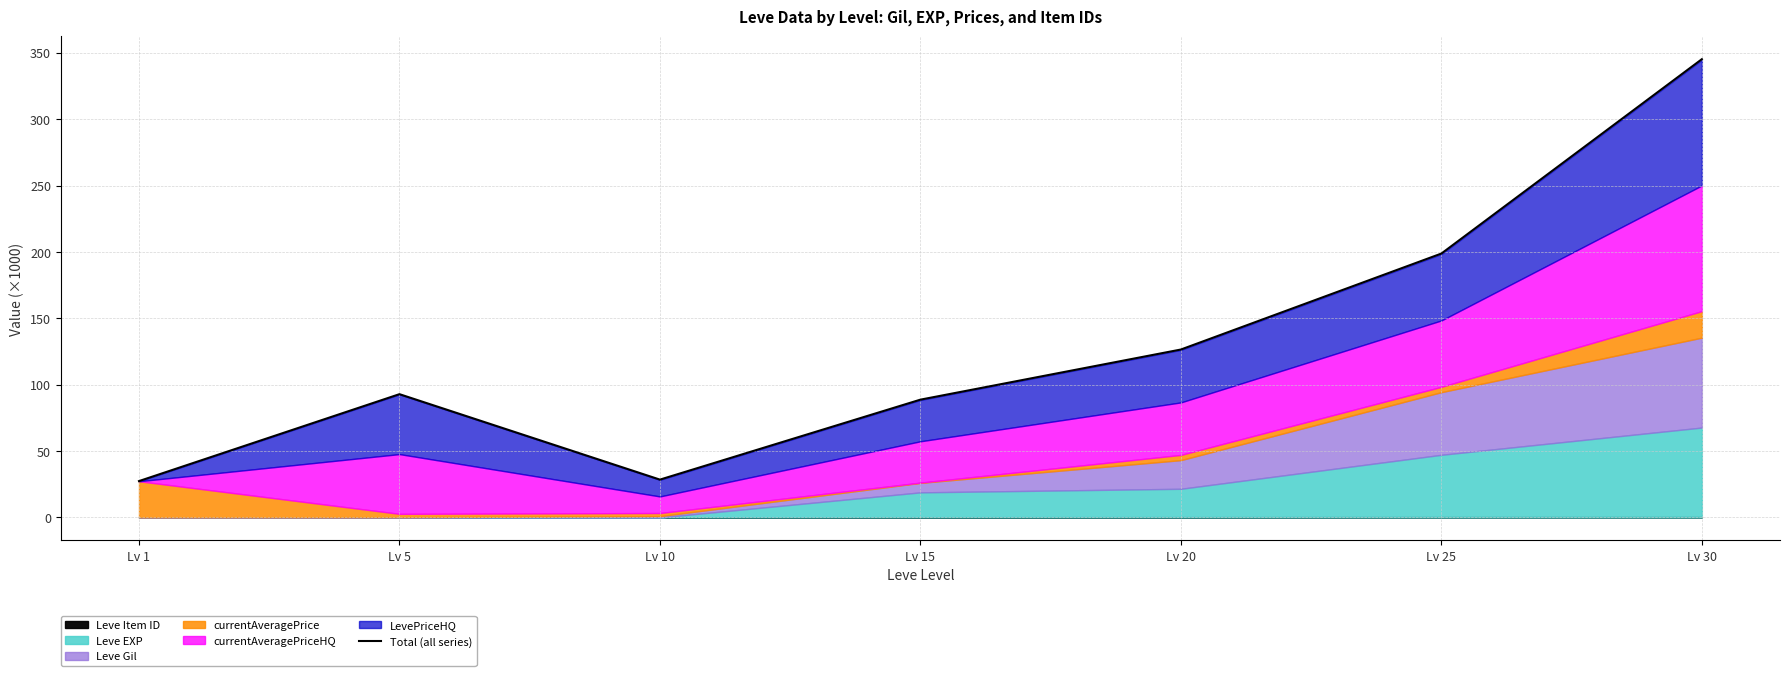

Reading left to right, list all the values displayed in this chart.

Lv 1=27.4	Lv 5=92.9	Lv 10=28.5	Lv 15=88.7	Lv 20=126.5	Lv 25=198.8	Lv 30=345.2